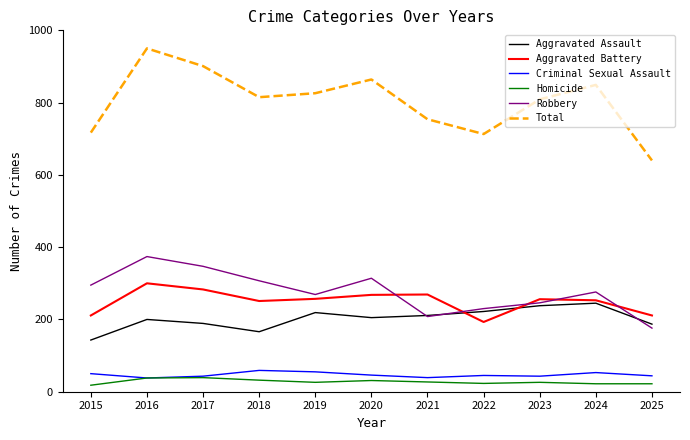

True or false: Homicide has a value of 23 at 2022.

True